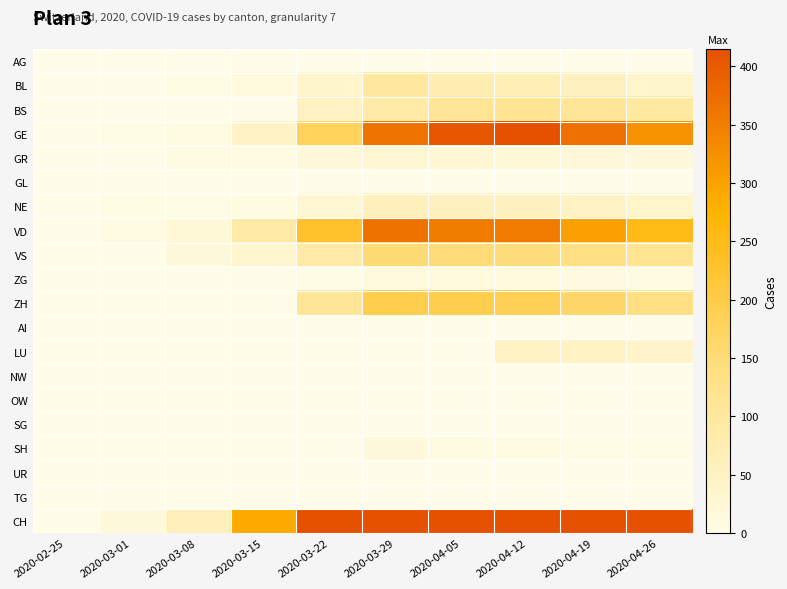

Reading left to right, what are all the values shown in this chart?

AG: 2020-02-25=0	2020-03-01=0	2020-03-08=0	2020-03-15=0	2020-03-22=0	2020-03-29=0	2020-04-05=0	2020-04-12=0	2020-04-19=0	2020-04-26=0
BL: 2020-02-25=0	2020-03-01=1	2020-03-08=4	2020-03-15=12	2020-03-22=40	2020-03-29=99	2020-04-05=73	2020-04-12=68	2020-04-19=55	2020-04-26=40
BS: 2020-02-25=0	2020-03-01=0	2020-03-08=1	2020-03-15=0	2020-03-22=50	2020-03-29=87	2020-04-05=112	2020-04-12=114	2020-04-19=108	2020-04-26=96
GE: 2020-02-25=0	2020-03-01=3	2020-03-08=9	2020-03-15=46	2020-03-22=179	2020-03-29=365	2020-04-05=405	2020-04-12=415	2020-04-19=370	2020-04-26=322
GR: 2020-02-25=0	2020-03-01=1	2020-03-08=5	2020-03-15=9	2020-03-22=18	2020-03-29=28	2020-04-05=27	2020-04-12=23	2020-04-19=20	2020-04-26=17
GL: 2020-02-25=0	2020-03-01=0	2020-03-08=0	2020-03-15=0	2020-03-22=0	2020-03-29=0	2020-04-05=0	2020-04-12=0	2020-04-19=0	2020-04-26=0
NE: 2020-02-25=0	2020-03-01=4	2020-03-08=3	2020-03-15=9	2020-03-22=28	2020-03-29=60	2020-04-05=55	2020-04-12=52	2020-04-19=47	2020-04-26=38
VD: 2020-02-25=0	2020-03-01=6	2020-03-08=22	2020-03-15=90	2020-03-22=229	2020-03-29=367	2020-04-05=351	2020-04-12=354	2020-04-19=303	2020-04-26=252
VS: 2020-02-25=0	2020-03-01=0	2020-03-08=15	2020-03-15=35	2020-03-22=92	2020-03-29=152	2020-04-05=148	2020-04-12=147	2020-04-19=136	2020-04-26=118
ZG: 2020-02-25=0	2020-03-01=0	2020-03-08=0	2020-03-15=0	2020-03-22=3	2020-03-29=12	2020-04-05=14	2020-04-12=12	2020-04-19=10	2020-04-26=8
ZH: 2020-02-25=0	2020-03-01=0	2020-03-08=0	2020-03-15=0	2020-03-22=110	2020-03-29=194	2020-04-05=192	2020-04-12=186	2020-04-19=164	2020-04-26=135
AI: 2020-02-25=0	2020-03-01=0	2020-03-08=0	2020-03-15=0	2020-03-22=0	2020-03-29=0	2020-04-05=0	2020-04-12=0	2020-04-19=0	2020-04-26=0
LU: 2020-02-25=0	2020-03-01=0	2020-03-08=0	2020-03-15=0	2020-03-22=0	2020-03-29=0	2020-04-05=0	2020-04-12=50	2020-04-19=48	2020-04-26=42
NW: 2020-02-25=0	2020-03-01=0	2020-03-08=0	2020-03-15=0	2020-03-22=0	2020-03-29=0	2020-04-05=0	2020-04-12=0	2020-04-19=0	2020-04-26=0
OW: 2020-02-25=0	2020-03-01=0	2020-03-08=0	2020-03-15=0	2020-03-22=0	2020-03-29=0	2020-04-05=0	2020-04-12=0	2020-04-19=0	2020-04-26=0
SG: 2020-02-25=0	2020-03-01=0	2020-03-08=0	2020-03-15=0	2020-03-22=0	2020-03-29=0	2020-04-05=0	2020-04-12=0	2020-04-19=0	2020-04-26=0
SH: 2020-02-25=0	2020-03-01=0	2020-03-08=0	2020-03-15=0	2020-03-22=0	2020-03-29=15	2020-04-05=9	2020-04-12=6	2020-04-19=3	2020-04-26=2
UR: 2020-02-25=0	2020-03-01=0	2020-03-08=0	2020-03-15=0	2020-03-22=0	2020-03-29=0	2020-04-05=0	2020-04-12=0	2020-04-19=0	2020-04-26=0
TG: 2020-02-25=0	2020-03-01=0	2020-03-08=0	2020-03-15=0	2020-03-22=0	2020-03-29=0	2020-04-05=0	2020-04-12=0	2020-04-19=0	2020-04-26=0
CH: 2020-02-25=0	2020-03-01=15	2020-03-08=60	2020-03-15=287	2020-03-22=1089	2020-03-29=1991	2020-04-05=2293	2020-04-12=2272	2020-04-19=1903	2020-04-26=1580